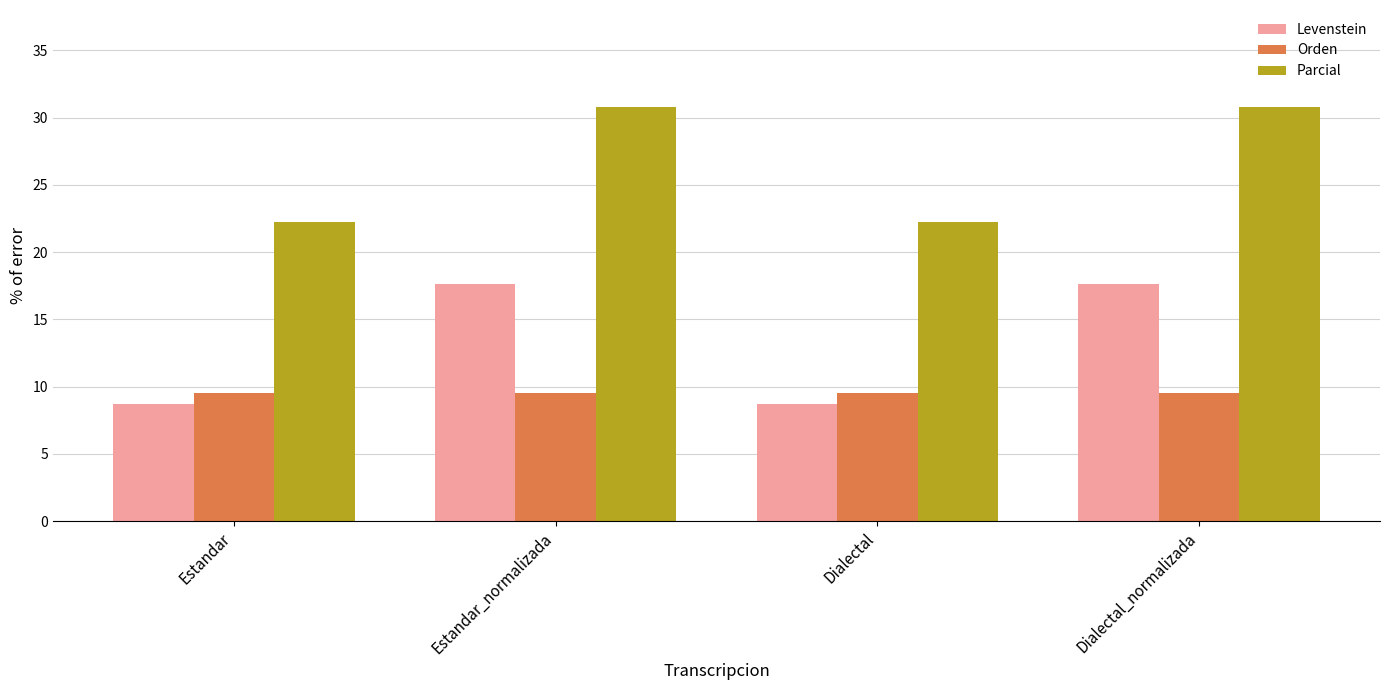

What position from the left is Estandar?

1